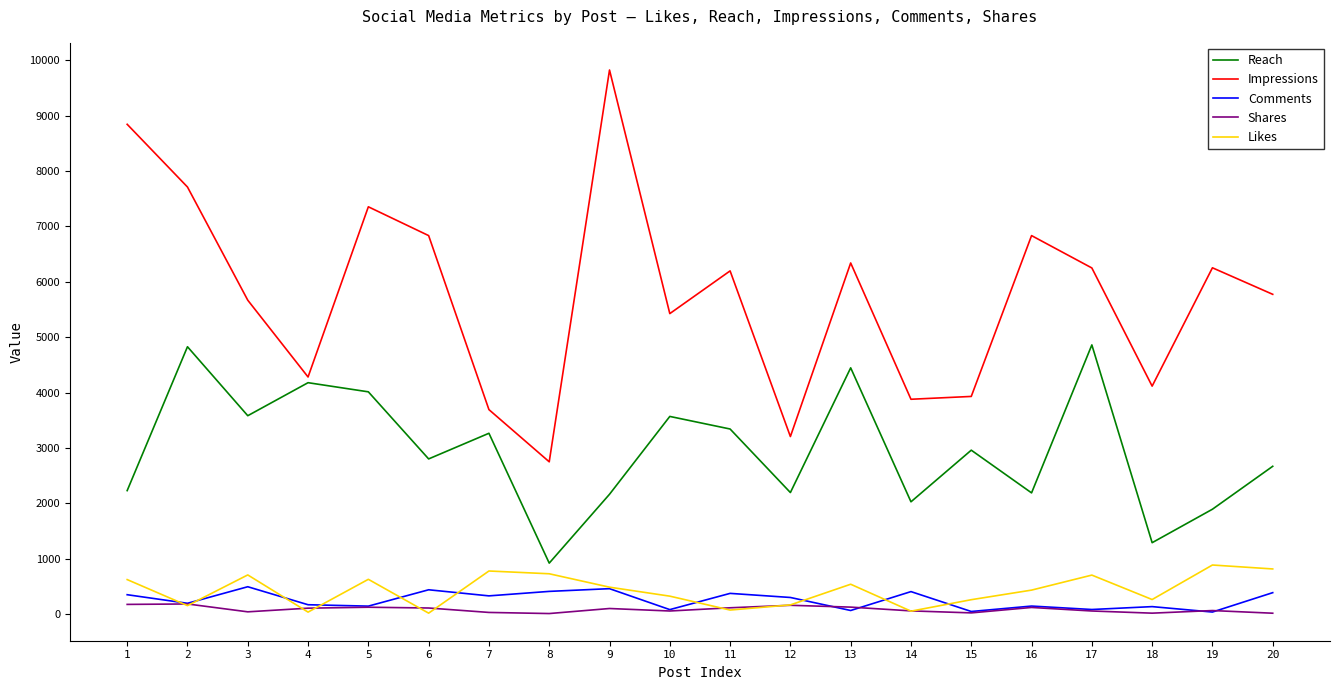

True or false: Reach has a value of 2164 at 9.

True